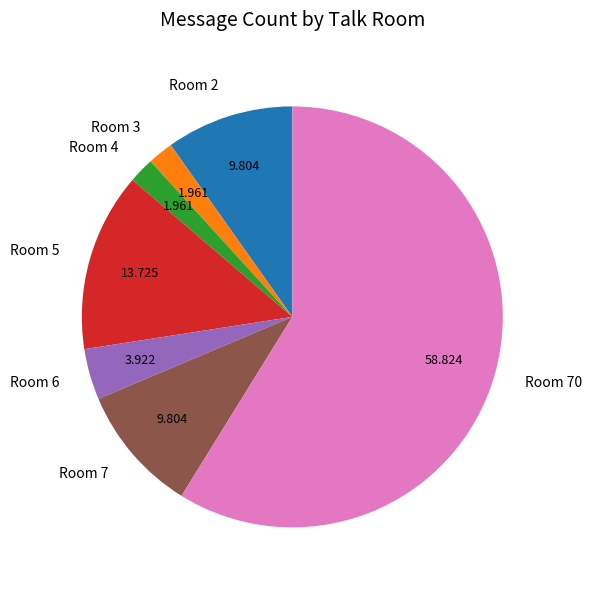

Combined, do Room 70 and Room 5 account for over 50%?

Yes